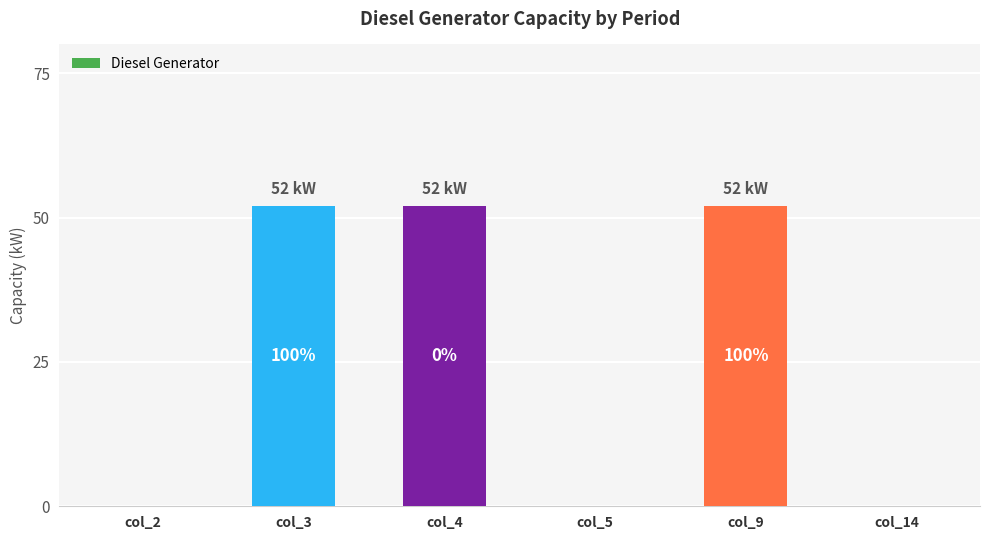

How many values are between 0 and 52?

6